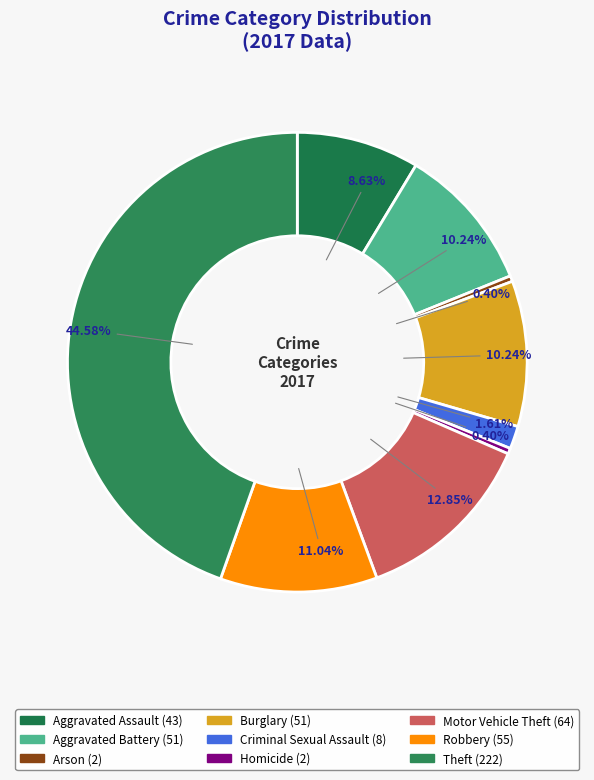

Which category has the biggest portion of the pie?

Theft